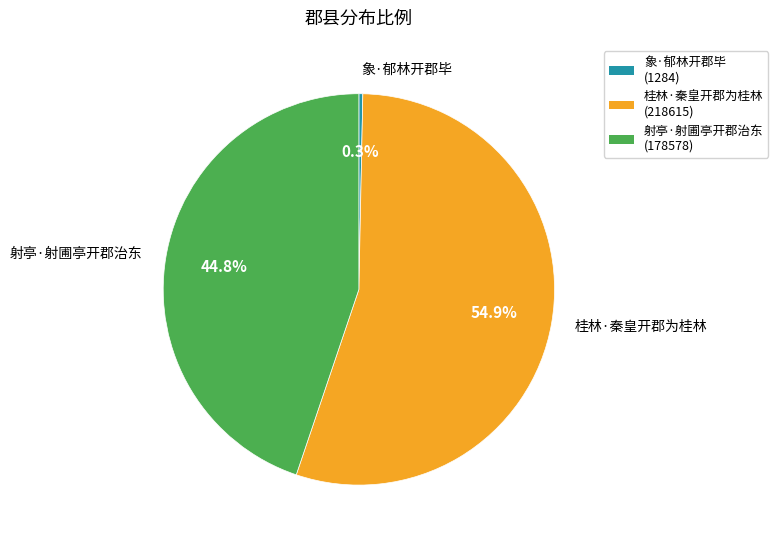

How many slices are in this pie chart?

3